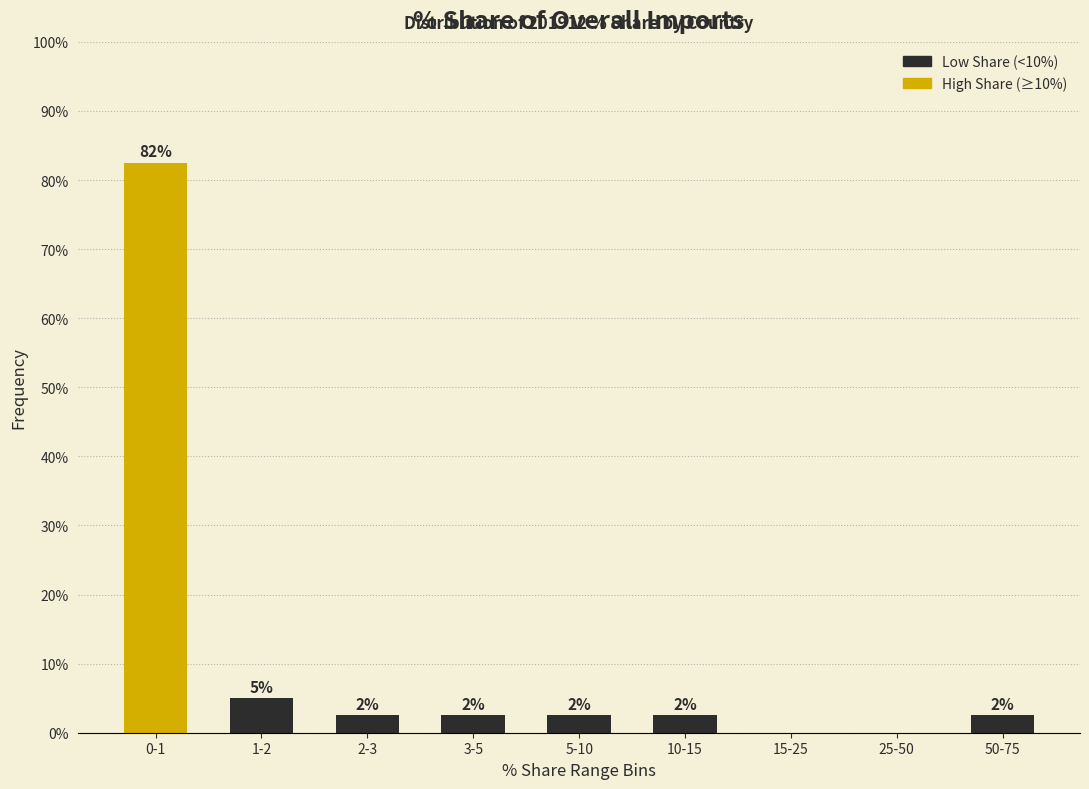

Are the bars horizontal?

No